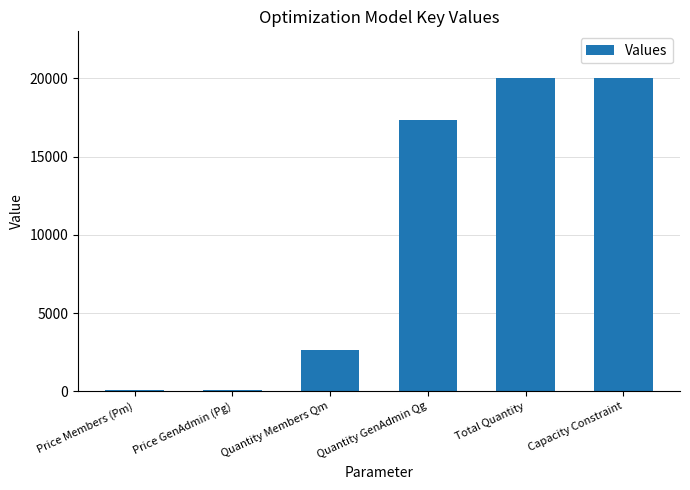

What position from the right is Price Members (Pm)?

6